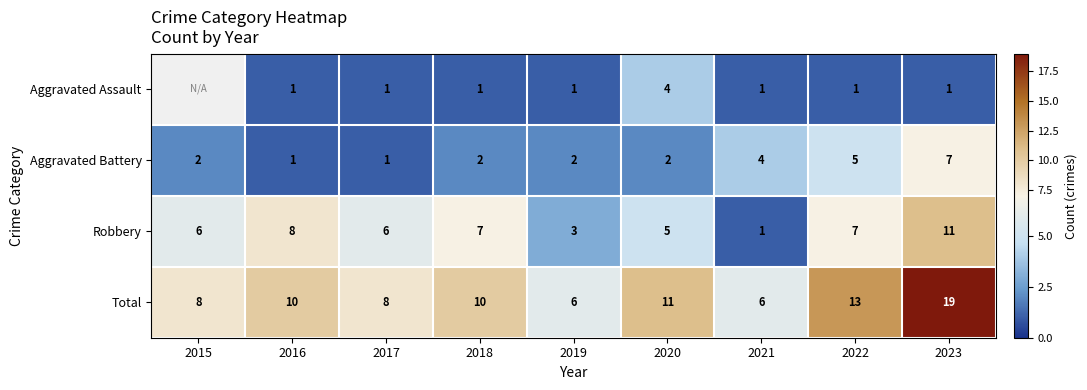

Read the Total value at 2018, to the nearest 10.

10